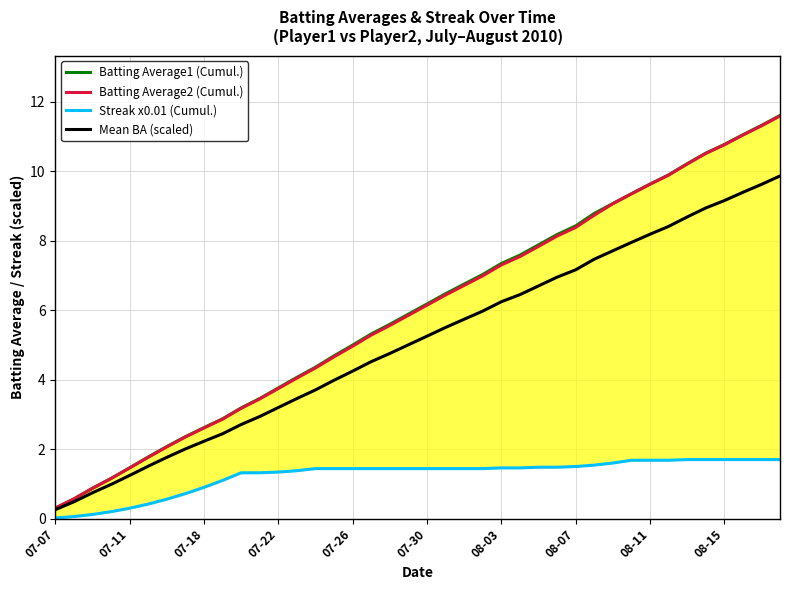

Reading left to right, extract all data points from this chart.

Batting Average1 (Cumul.): 0.3	0.6	0.9	1.2	1.5	1.8	2.1	2.4	2.6	2.9	3.2	3.5	3.8	4.1	4.4	4.7	5.0	5.3	5.6	5.9	6.2	6.5	6.8	7.0	7.3	7.6	7.9	8.2	8.4	8.8	9.1	9.4	9.6	9.9	10.2	10.5	10.8	11.0	11.3	11.6
Batting Average2 (Cumul.): 0.3	0.6	0.9	1.2	1.5	1.8	2.1	2.4	2.6	2.9	3.2	3.4	3.7	4.0	4.3	4.7	5.0	5.3	5.6	5.9	6.1	6.4	6.7	7.0	7.3	7.5	7.8	8.1	8.4	8.7	9.1	9.3	9.6	9.9	10.2	10.5	10.8	11.0	11.3	11.6
Streak x0.01 (Cumul.): 0.0	0.1	0.1	0.2	0.3	0.4	0.6	0.7	0.9	1.1	1.3	1.3	1.3	1.4	1.4	1.4	1.4	1.4	1.4	1.4	1.4	1.4	1.4	1.4	1.5	1.5	1.5	1.5	1.5	1.5	1.6	1.7	1.7	1.7	1.7	1.7	1.7	1.7	1.7	1.7
Mean BA (scaled): 0.3	0.5	0.7	1.0	1.2	1.5	1.8	2.0	2.2	2.4	2.7	2.9	3.2	3.5	3.7	4.0	4.2	4.5	4.8	5.0	5.3	5.5	5.7	6.0	6.2	6.4	6.7	7.0	7.2	7.5	7.7	7.9	8.2	8.4	8.7	8.9	9.2	9.4	9.6	9.9